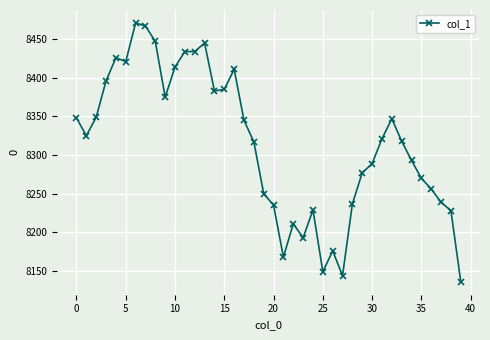

How many lines are shown in the chart?

1